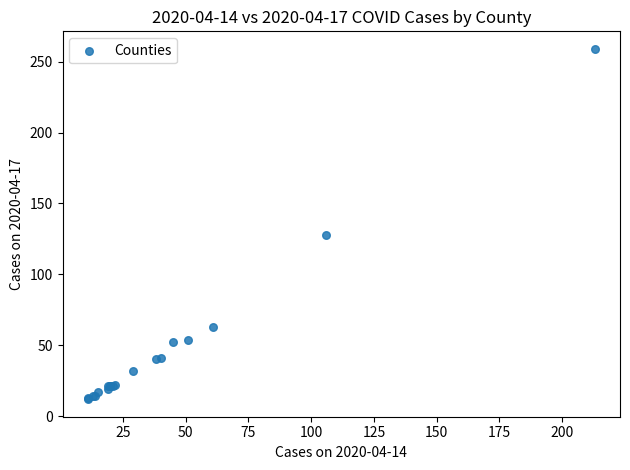

What Y value in the scatter plot is closest to 135?

128